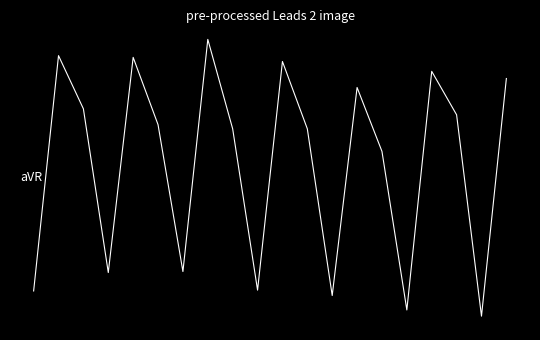

At which category does the data reach its first local valley?

3